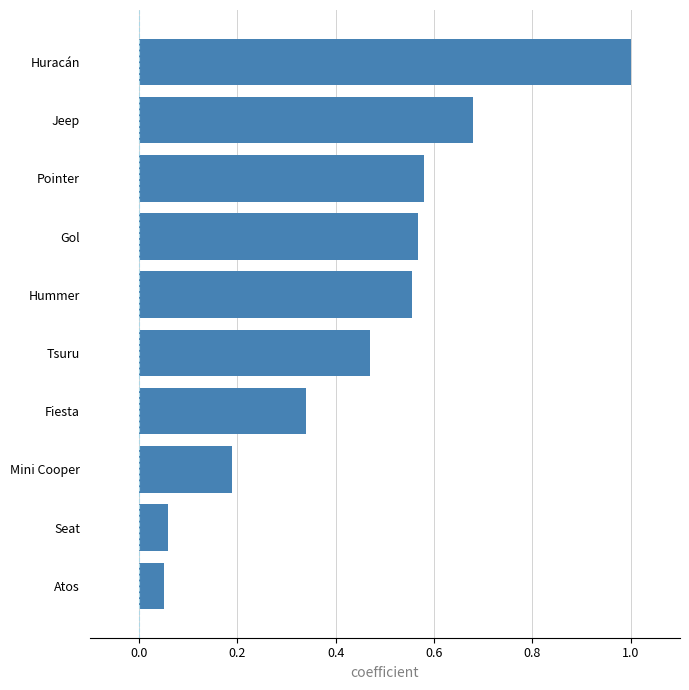

True or false: the data shows 1.3 at Huracán.

False